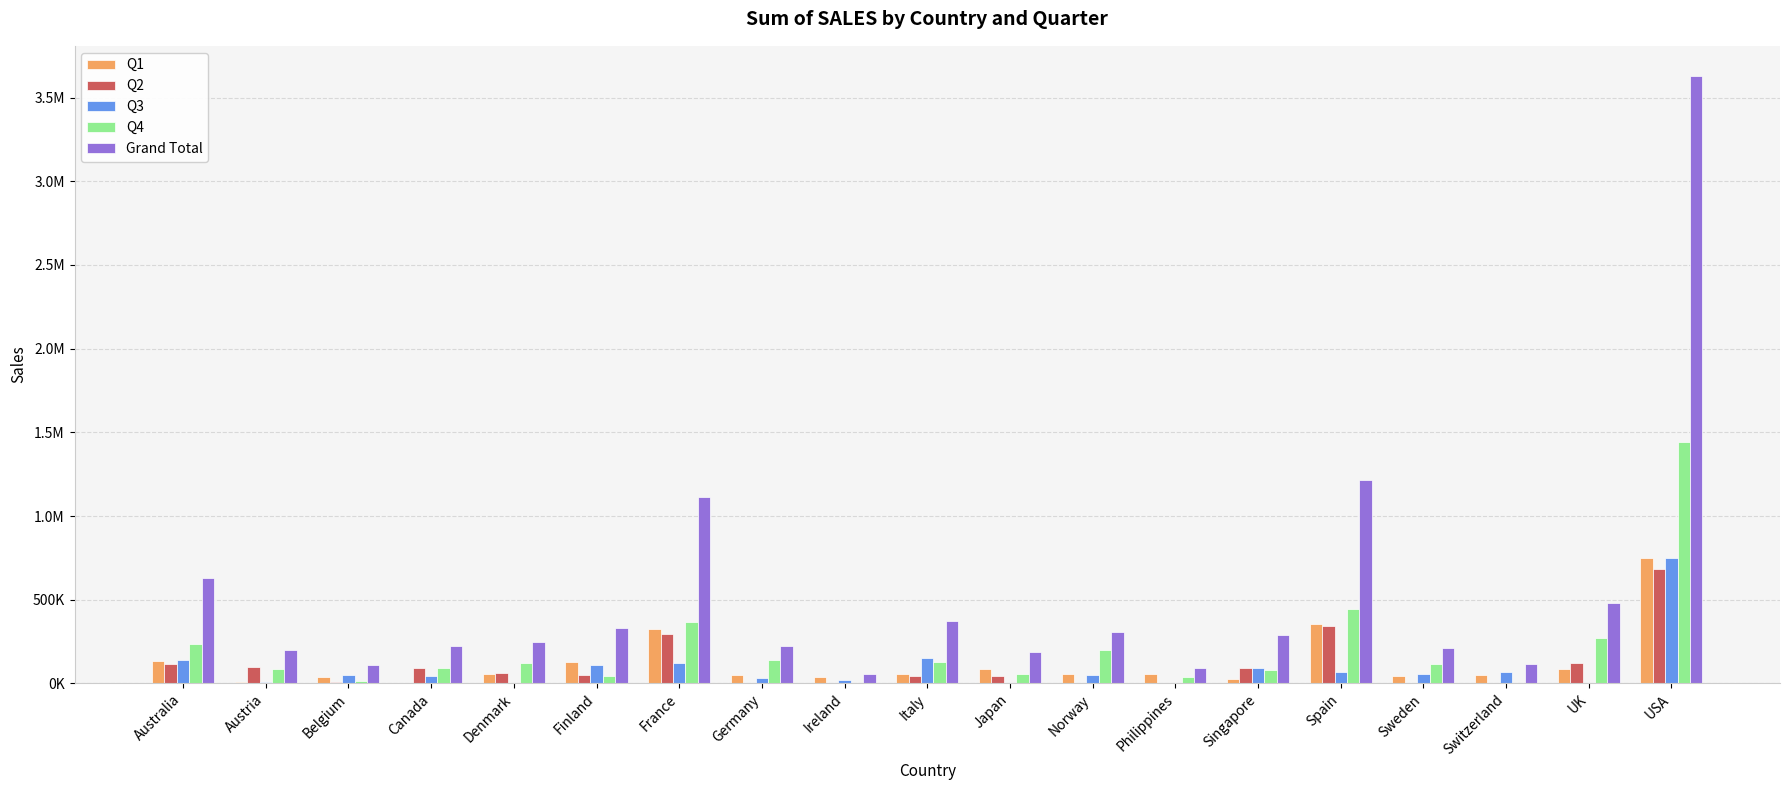

What are all the series names shown in the legend?

Q1, Q2, Q3, Q4, Grand Total